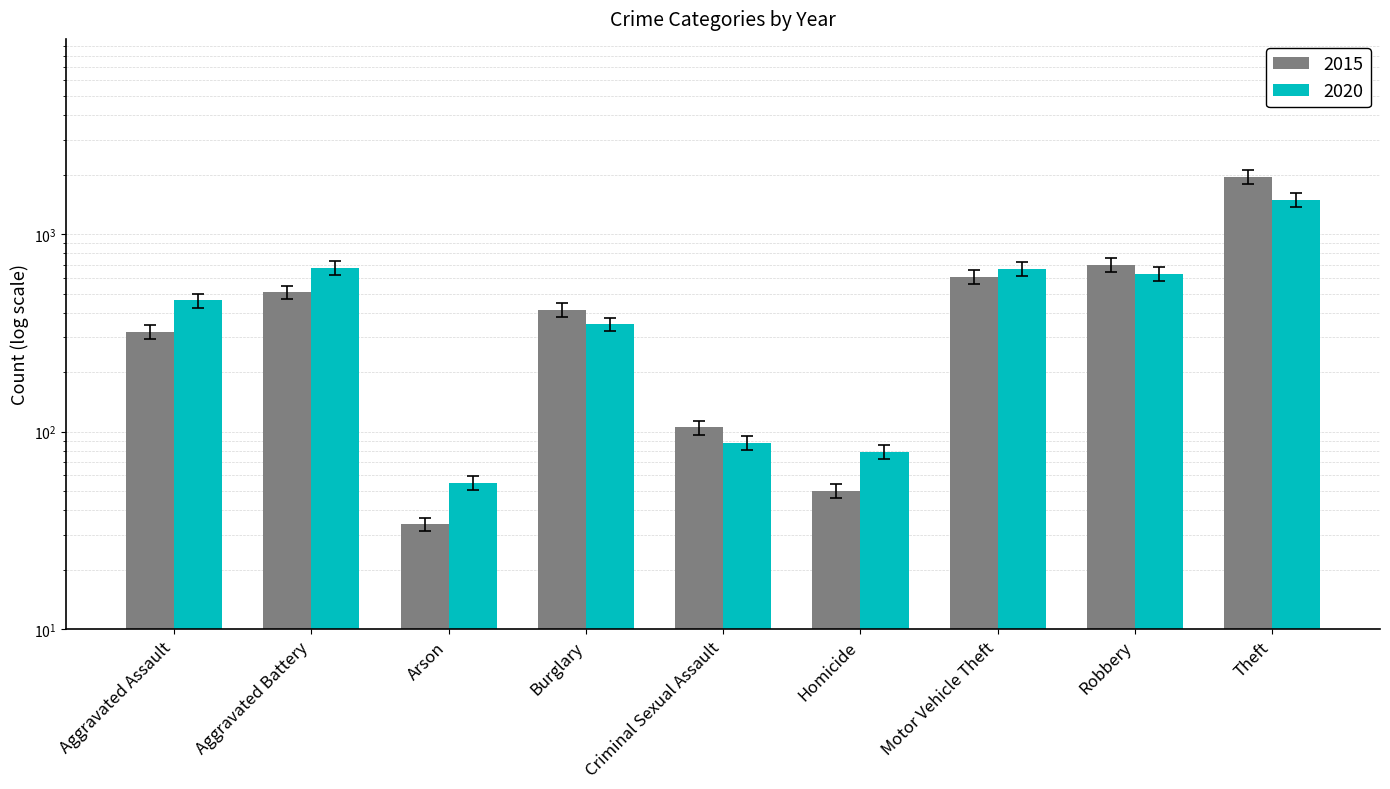

What is the label of the 9th bar from the left?

Theft